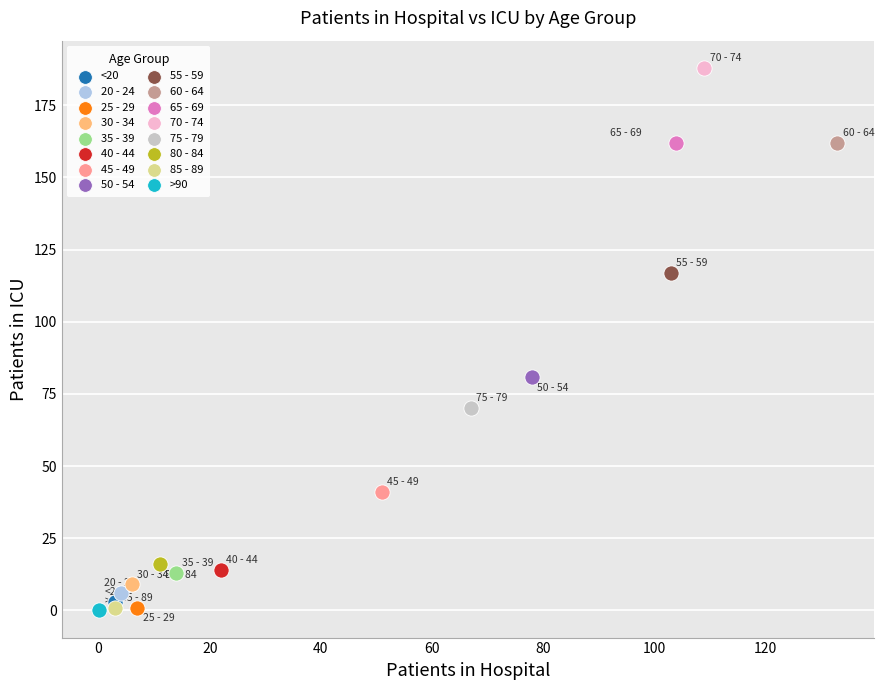

What are all the series names shown in the legend?

<20, 20 - 24, 25 - 29, 30 - 34, 35 - 39, 40 - 44, 45 - 49, 50 - 54, 55 - 59, 60 - 64, 65 - 69, 70 - 74, 75 - 79, 80 - 84, 85 - 89, >90